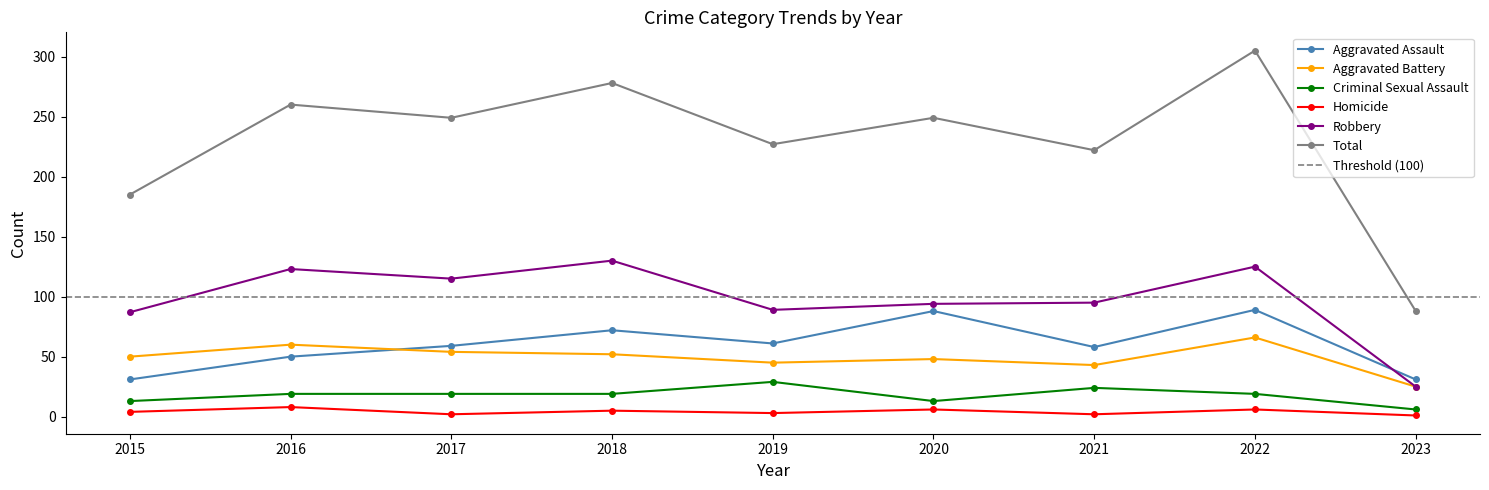

At which label does Criminal Sexual Assault first exceed 19?

2019